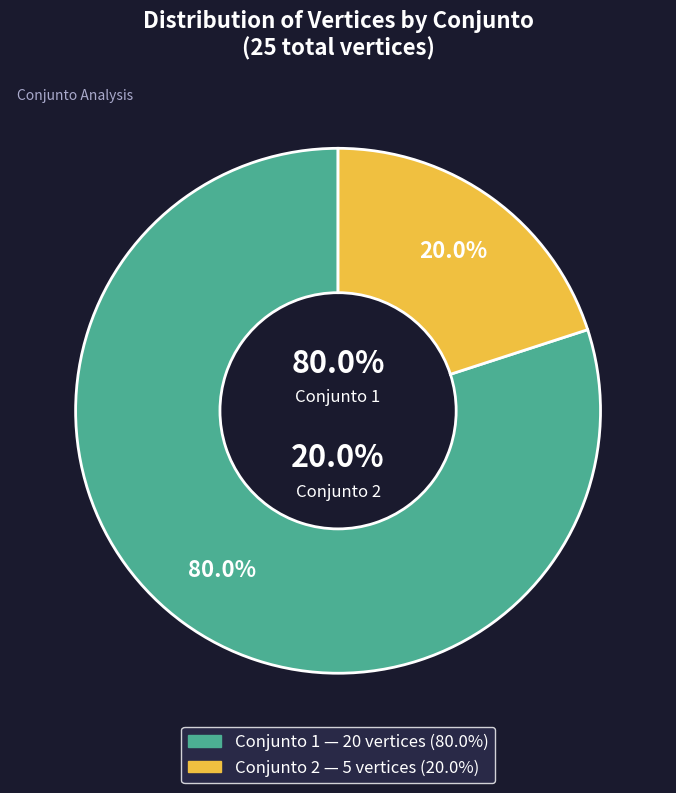

How many slices are in this pie chart?

2